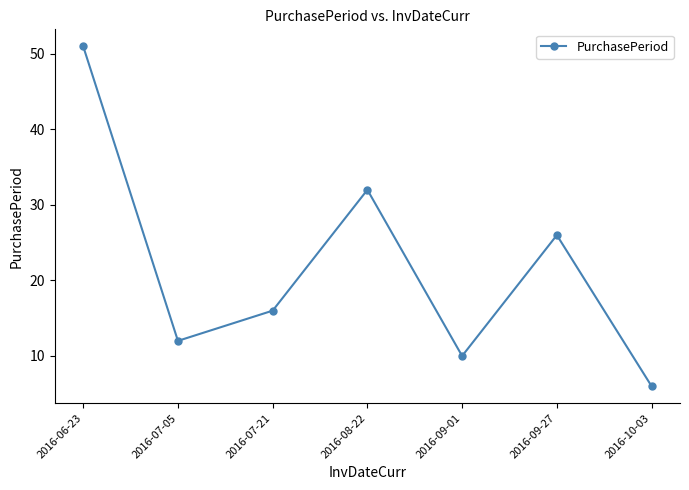

Which label corresponds to the largest value in the chart?

2016-06-23